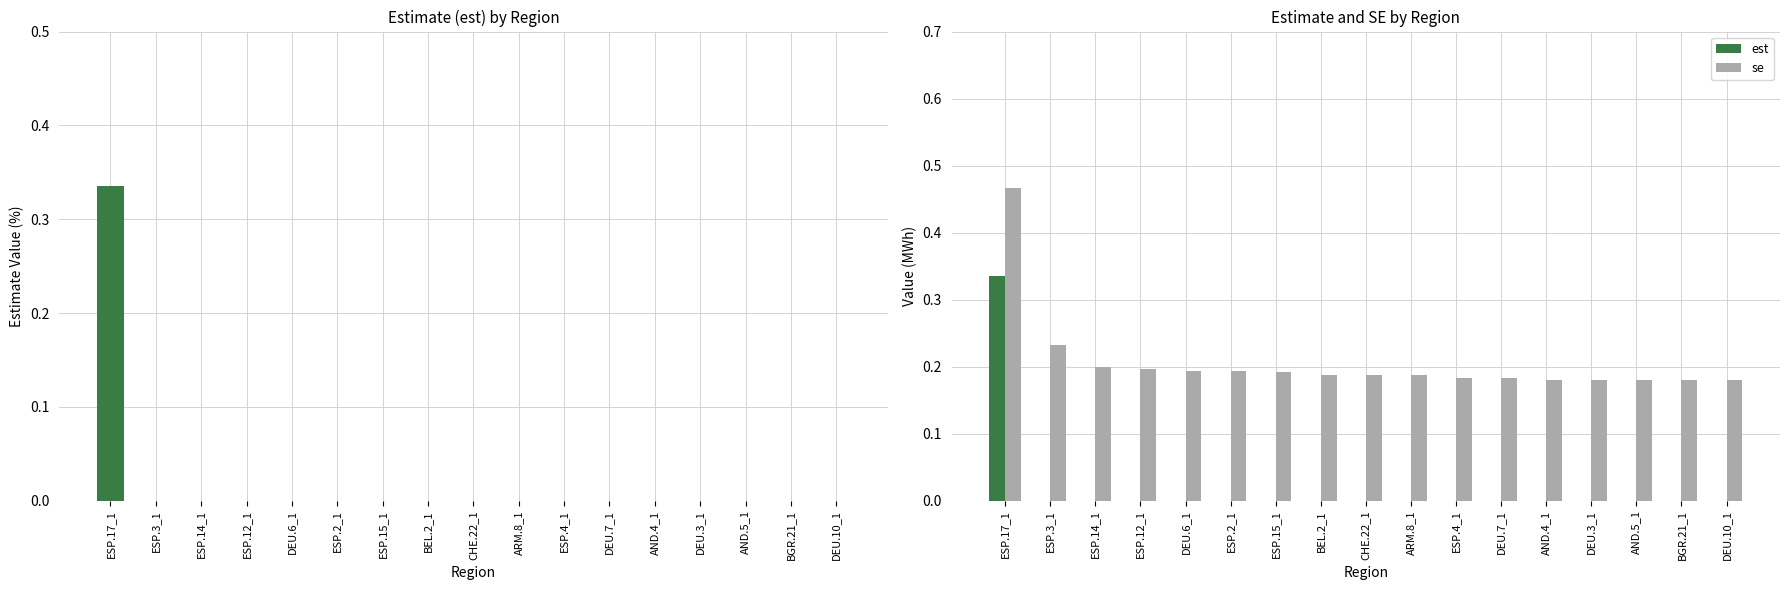

How many bars are there in each group?

2